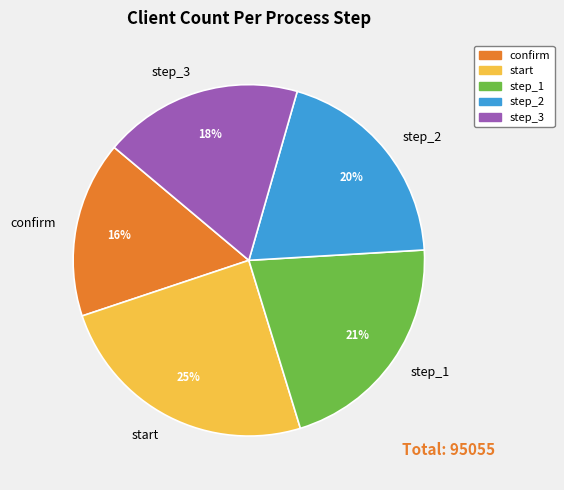

True or false: step_2 accounts for 29% of the total.

False